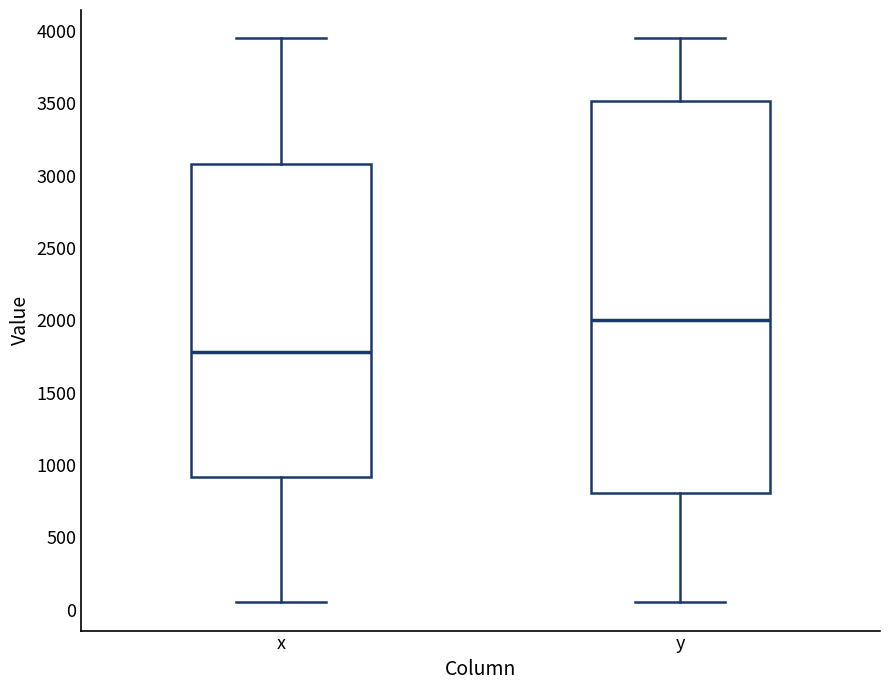

Which box has the lowest median line?

x